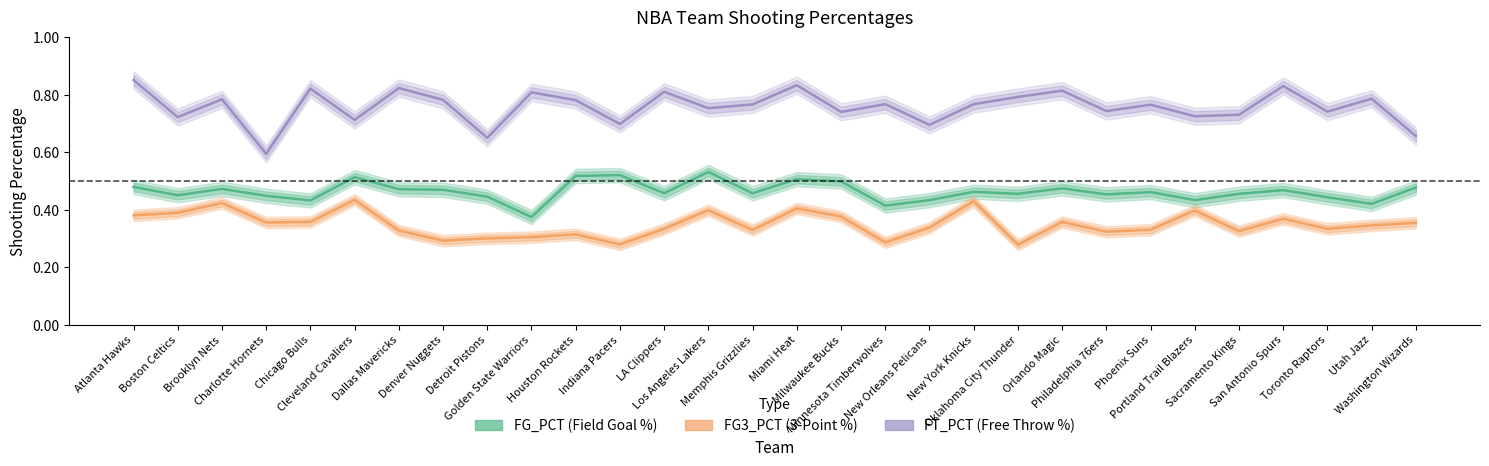

Does the chart have visible grid lines?

No